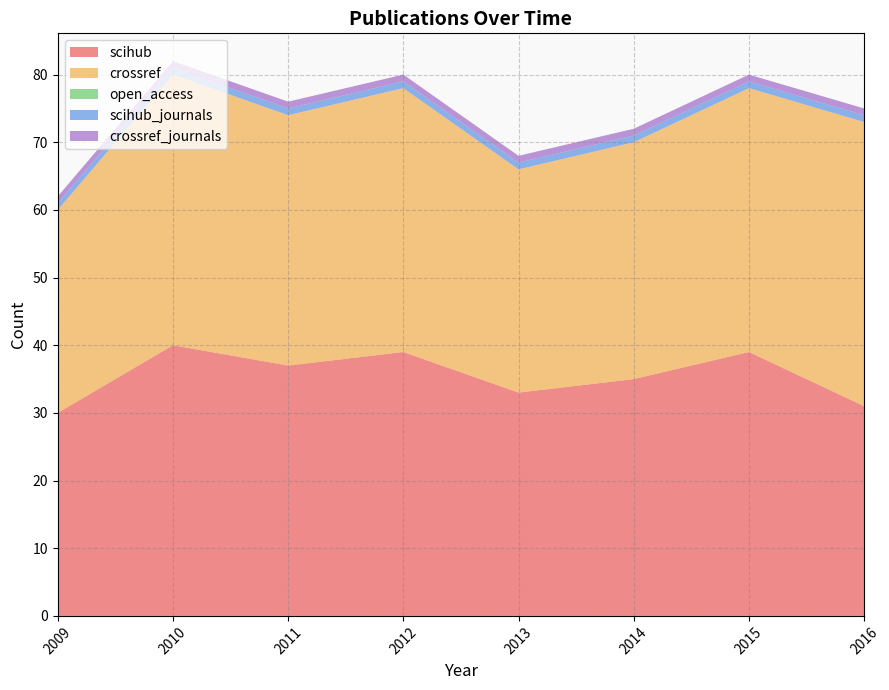

Reading right to left, what are all the values shown in this chart?

scihub: 2016=31	2015=39	2014=35	2013=33	2012=39	2011=37	2010=40	2009=30
crossref: 2016=42	2015=39	2014=35	2013=33	2012=39	2011=37	2010=40	2009=30
open_access: 2016=0	2015=0	2014=0	2013=0	2012=0	2011=0	2010=0	2009=0
scihub_journals: 2016=1	2015=1	2014=1	2013=1	2012=1	2011=1	2010=1	2009=1
crossref_journals: 2016=1	2015=1	2014=1	2013=1	2012=1	2011=1	2010=1	2009=1